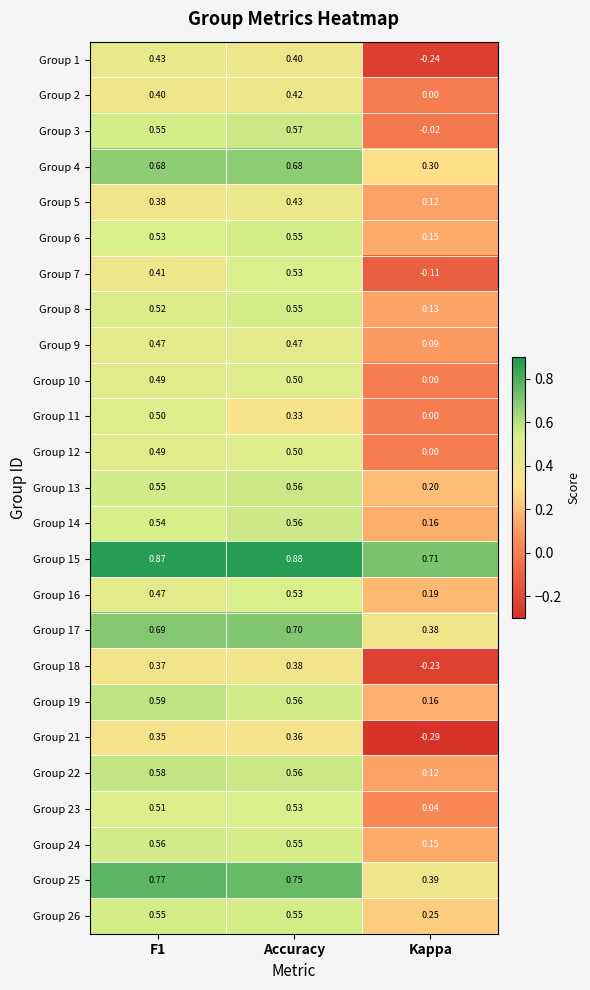

At which category is the sum across all series the highest?

Accuracy